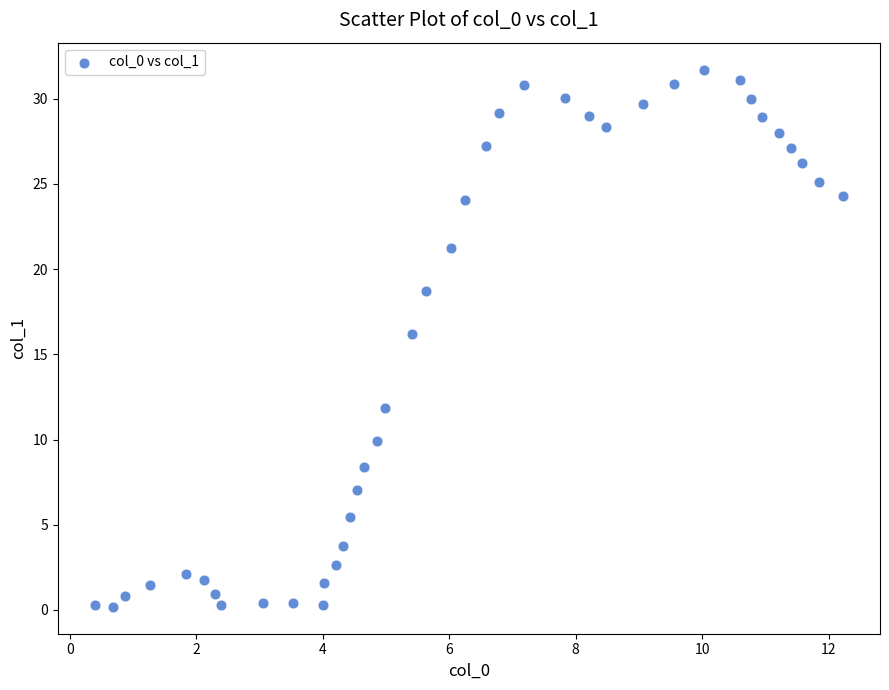

What is the range of Y values (max minus min)?

31.5